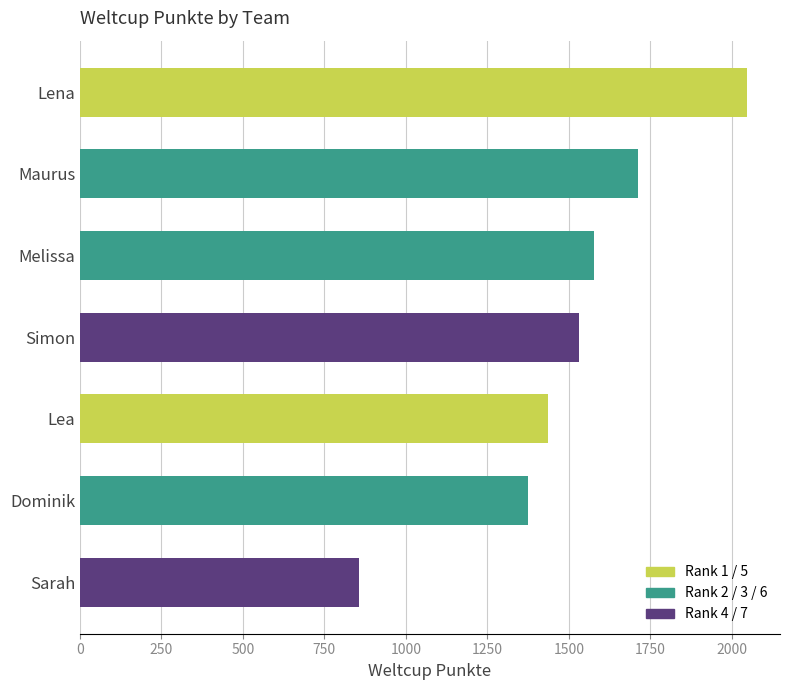

What is the change in value from Lea to Sarah?

-581